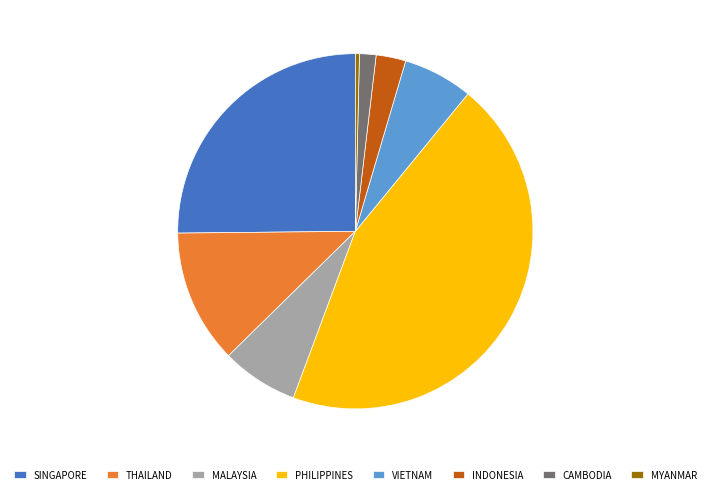

Which category has the smallest portion of the pie?

MYANMAR